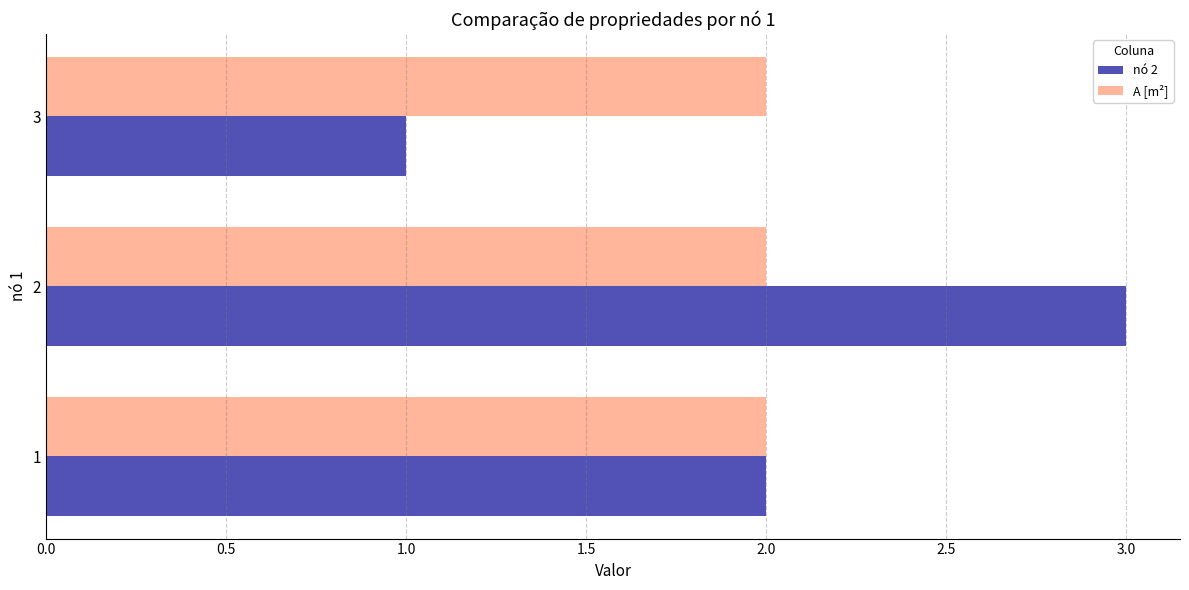

Which series has the largest range (max minus min)?

nó 2